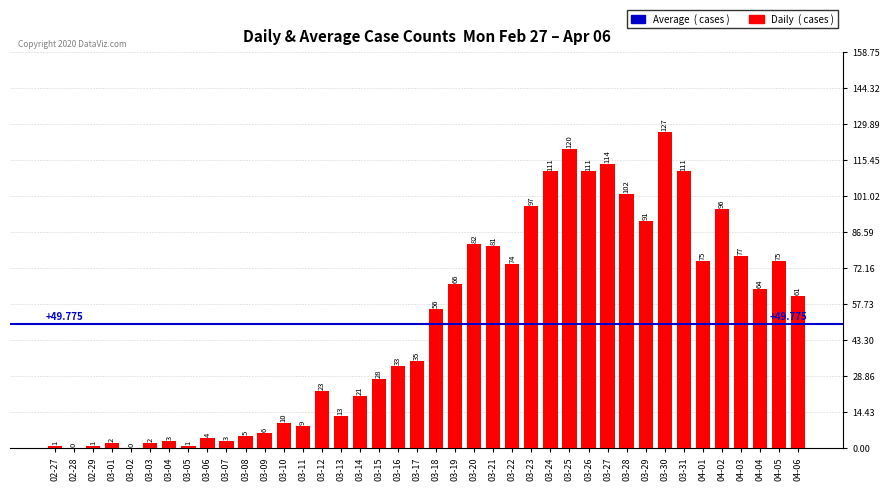

Count the number of categories in the chart.

40